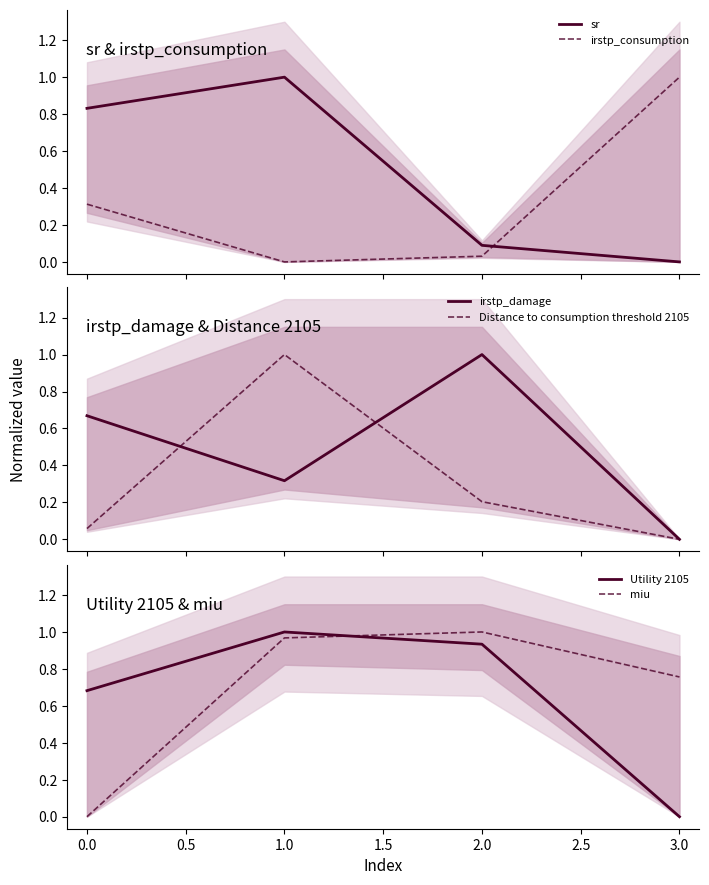

What are all the series names shown in the legend?

sr, irstp_consumption, irstp_damage, Distance to consumption threshold 2105, Utility 2105, miu